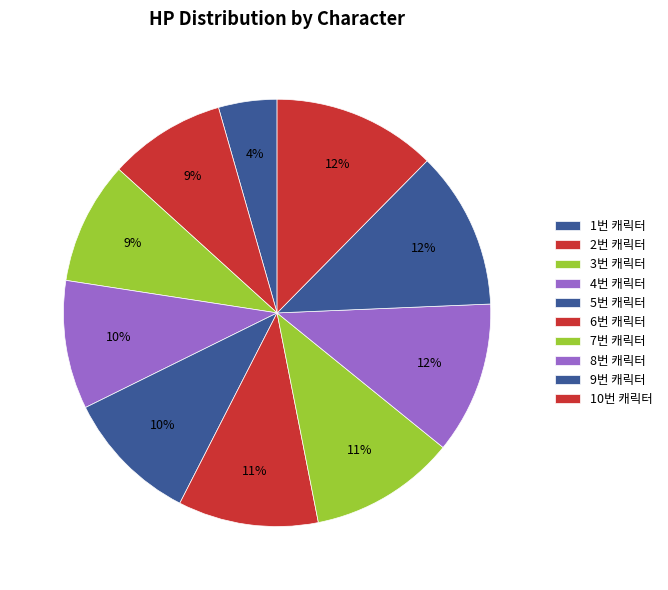

Is it true that 1번 캐릭터 is 11% of the pie?

False